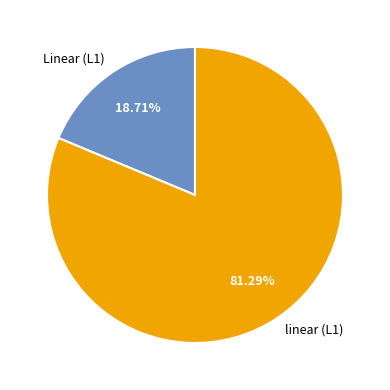

Combined, do Linear (L1) and linear (L1) account for over 50%?

Yes